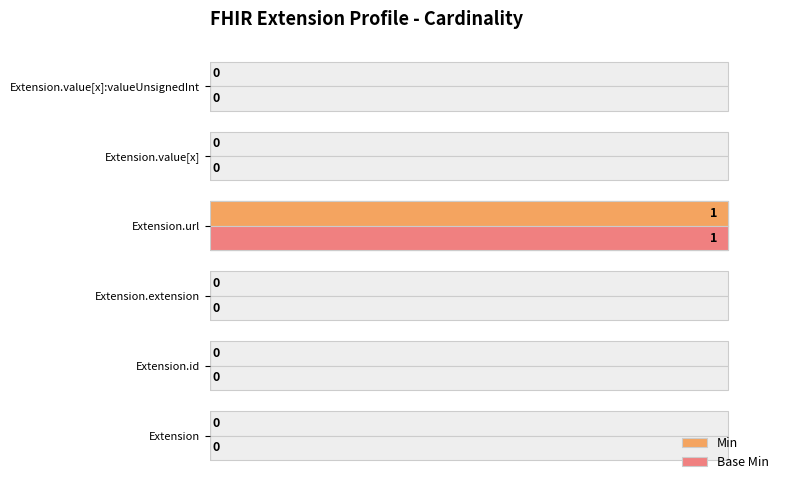

Is it true that Min equals -49 at Extension?

False